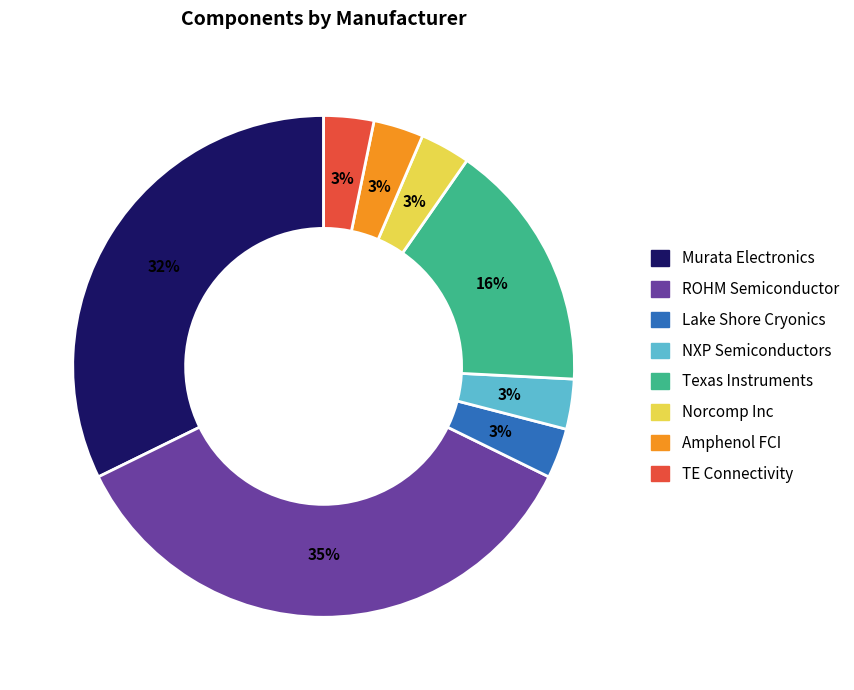

Is it true that ROHM Semiconductor is 35% of the pie?

True